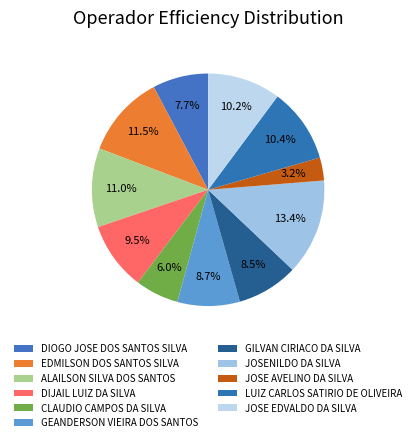

How many slices are in this pie chart?

11